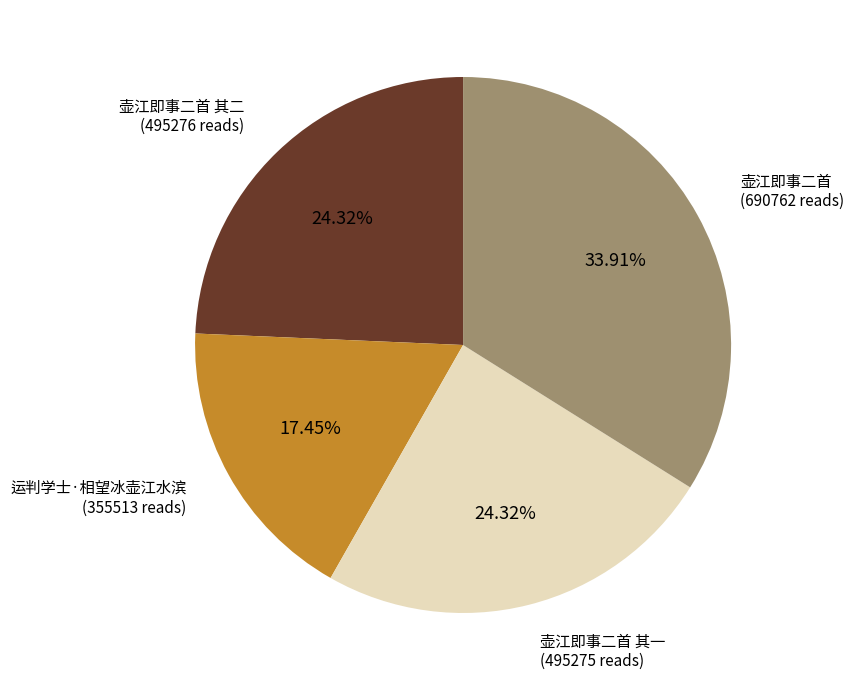

To the nearest percent, what is the combined percentage of 壶江即事二首 其二 and 壶江即事二首?

58%